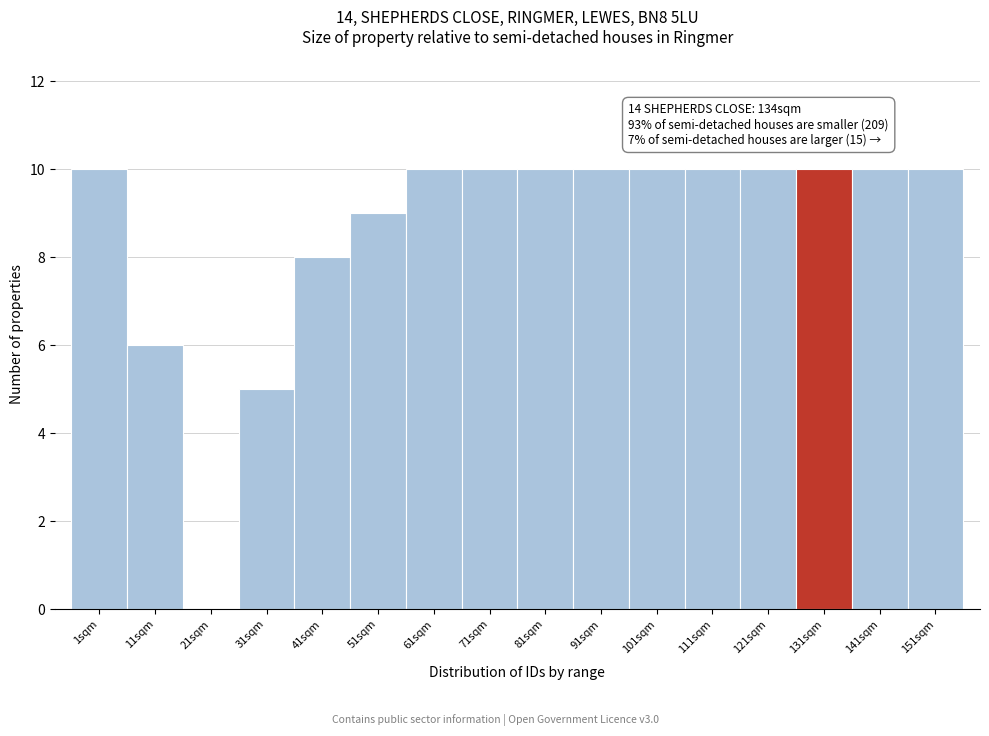

Reading left to right, what are all the values shown in this chart?

1sqm=10	11sqm=6	21sqm=0	31sqm=5	41sqm=8	51sqm=9	61sqm=10	71sqm=10	81sqm=10	91sqm=10	101sqm=10	111sqm=10	121sqm=10	131sqm=10	141sqm=10	151sqm=10